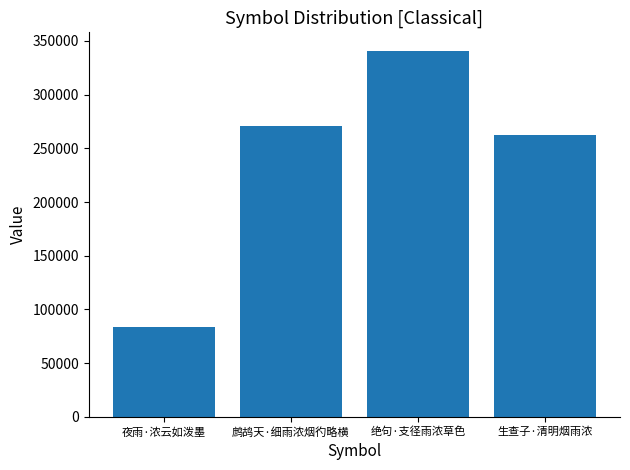

Which category has the lowest value across all series?

夜雨·浓云如泼墨